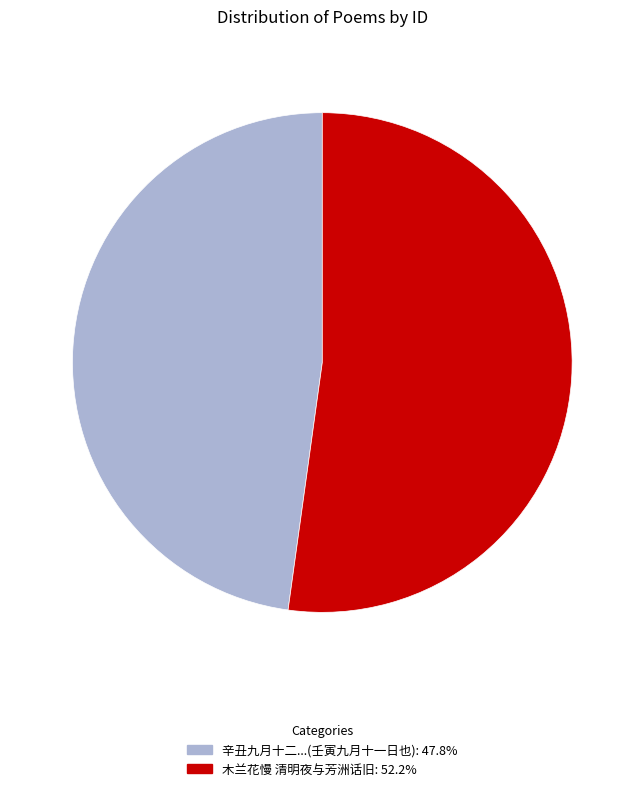

Count the number of slices in the pie.

2